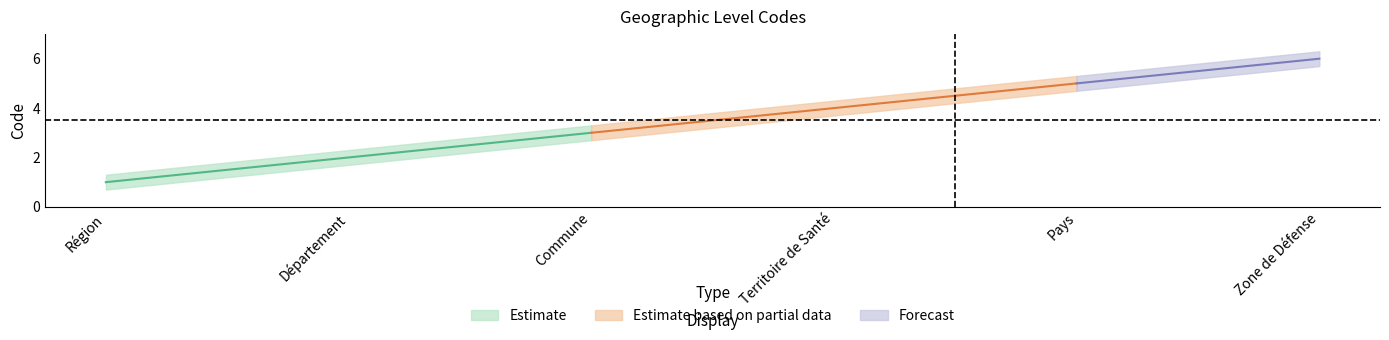

Rank the categories by value from lowest to highest.

Région, Département, Commune, Territoire de Santé, Pays, Zone de Défense